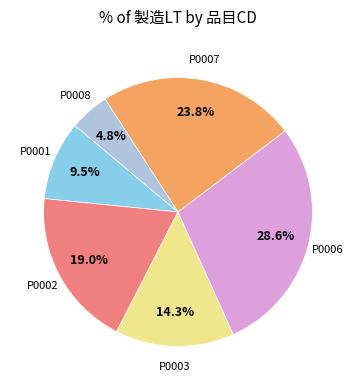

Between P0007 and P0008, which is larger?

P0007